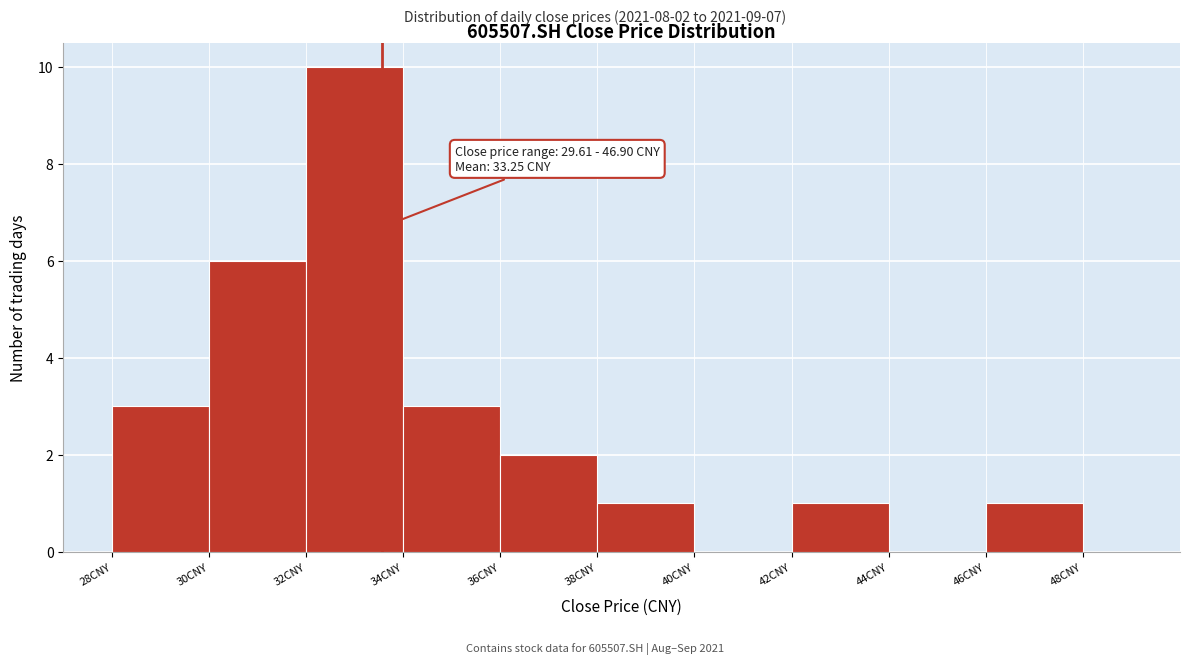

Which range on the x-axis has the tallest bar?

32 to 34